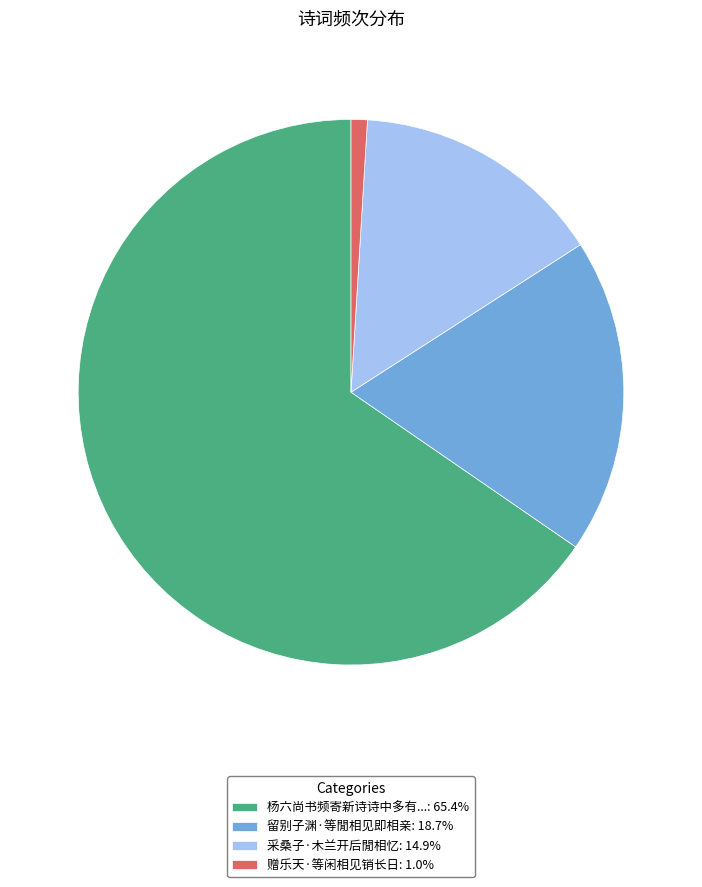

What is the ratio of the value at 留别子渊·等閒相见即相亲: 18.7% to the value at 采桑子·木兰开后閒相忆: 14.9%?

1.3